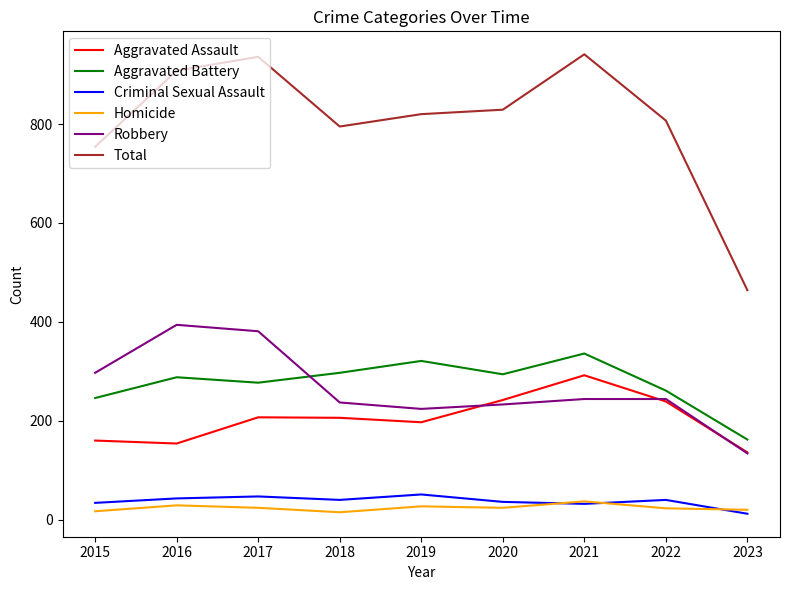

Is it true that Criminal Sexual Assault equals 36 at 2020?

True